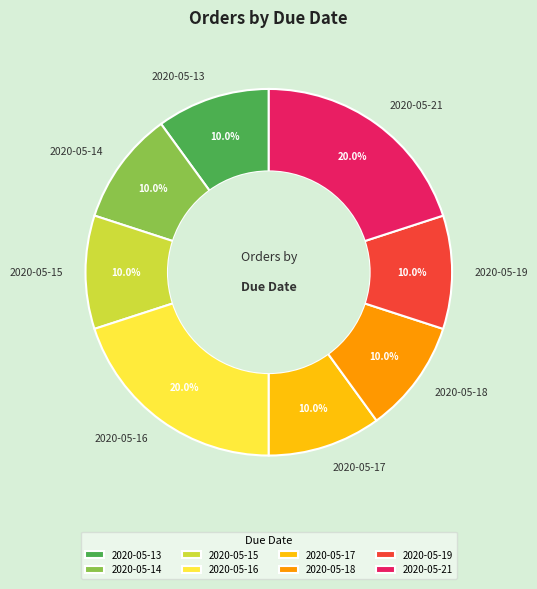

Between 2020-05-19 and 2020-05-21, which is larger?

2020-05-21